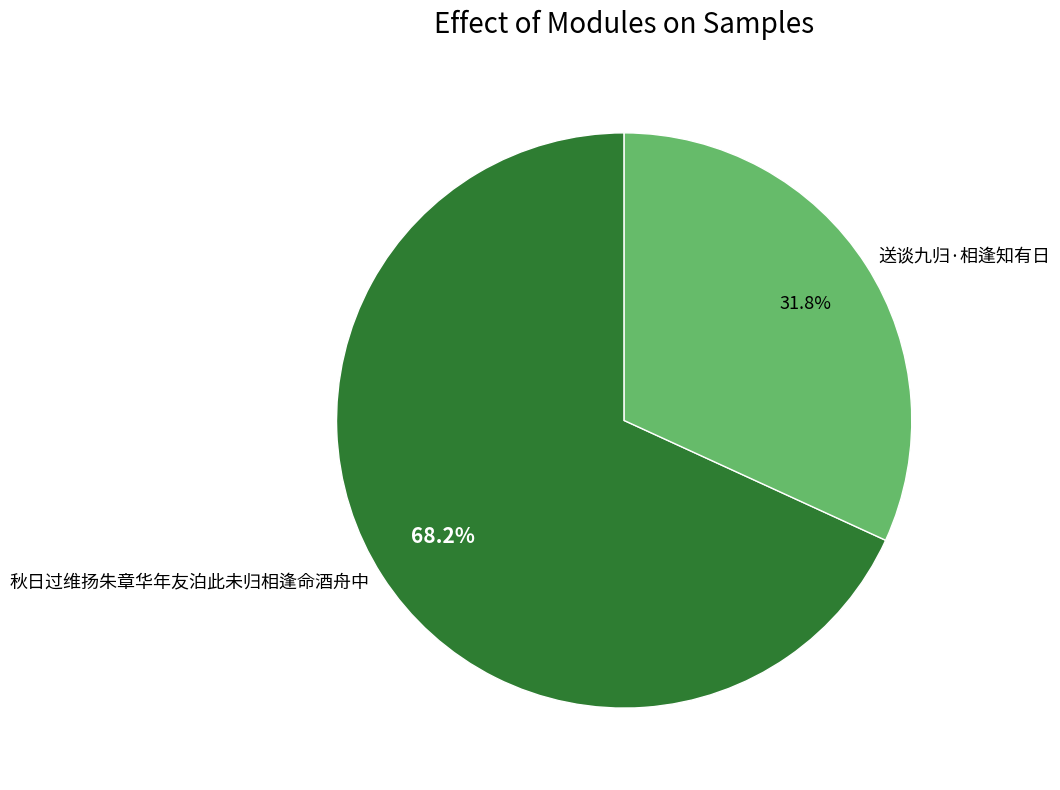

To the nearest percent, what portion does 送谈九归·相逢知有日 represent?

32%